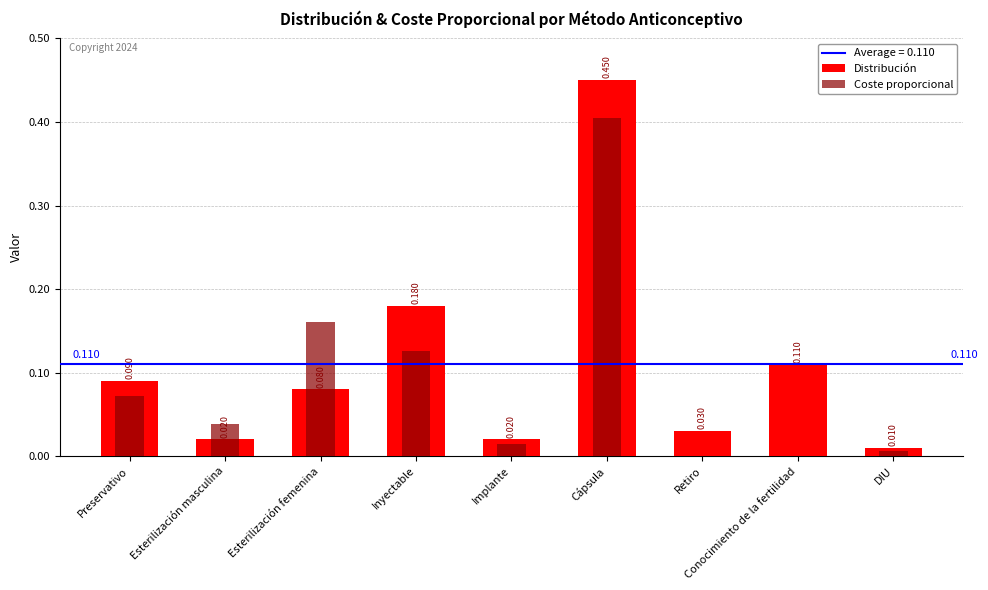

Rank the series by their maximum value, from highest to lowest.

Distribución, Coste proporcional